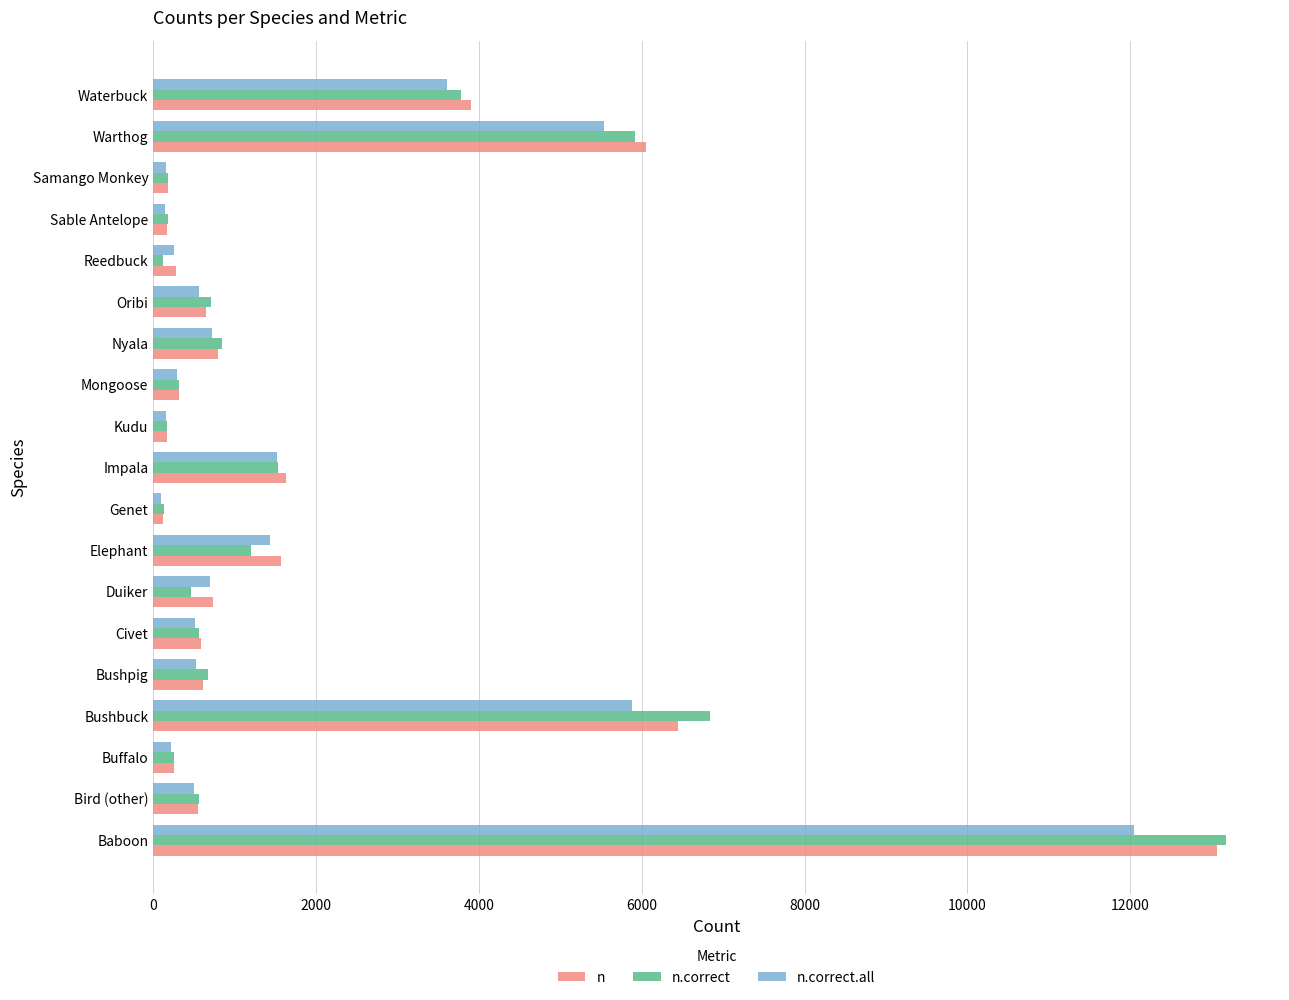

Which series has the widest spread of values?

n.correct